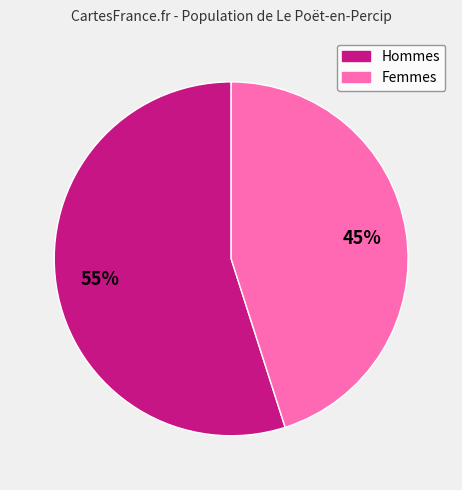

To the nearest percent, what is the average slice percentage?

50%